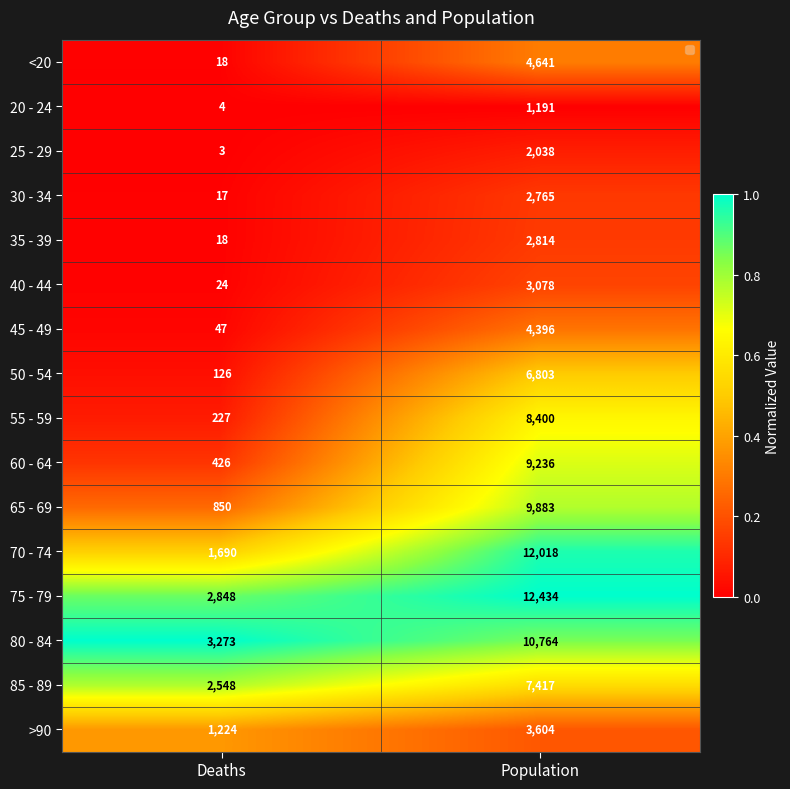

What is the total value across all series at Population?

101482